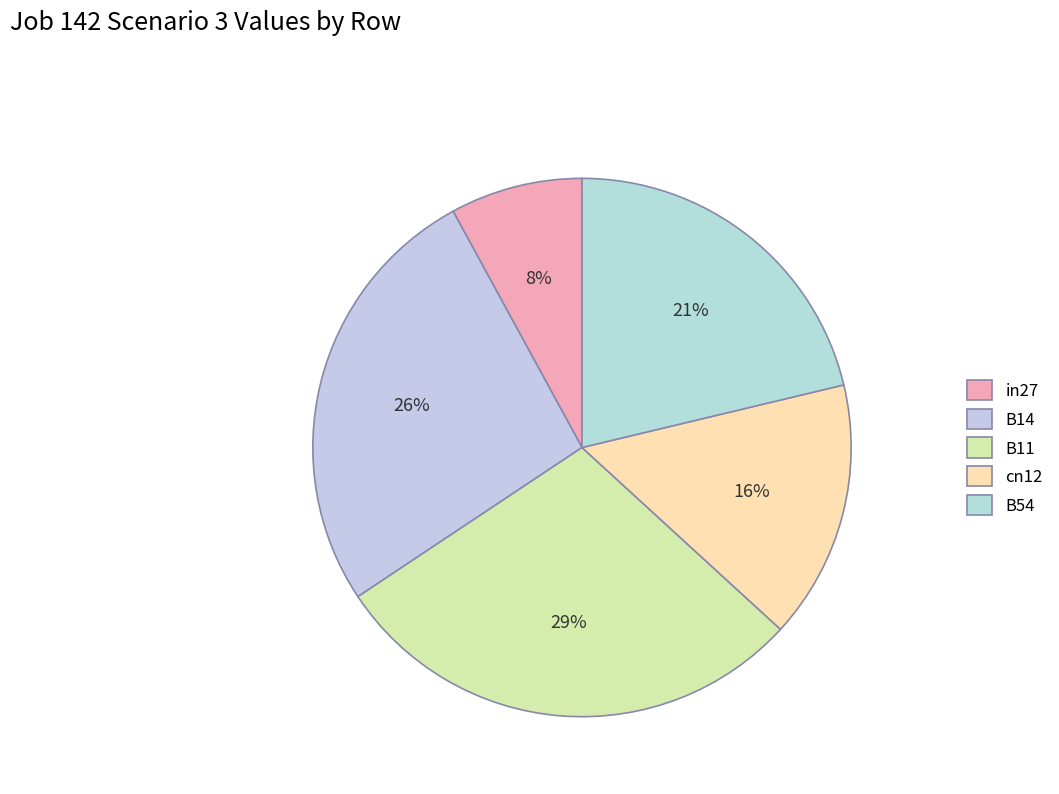

Does cn12 account for over 50% of the chart?

No